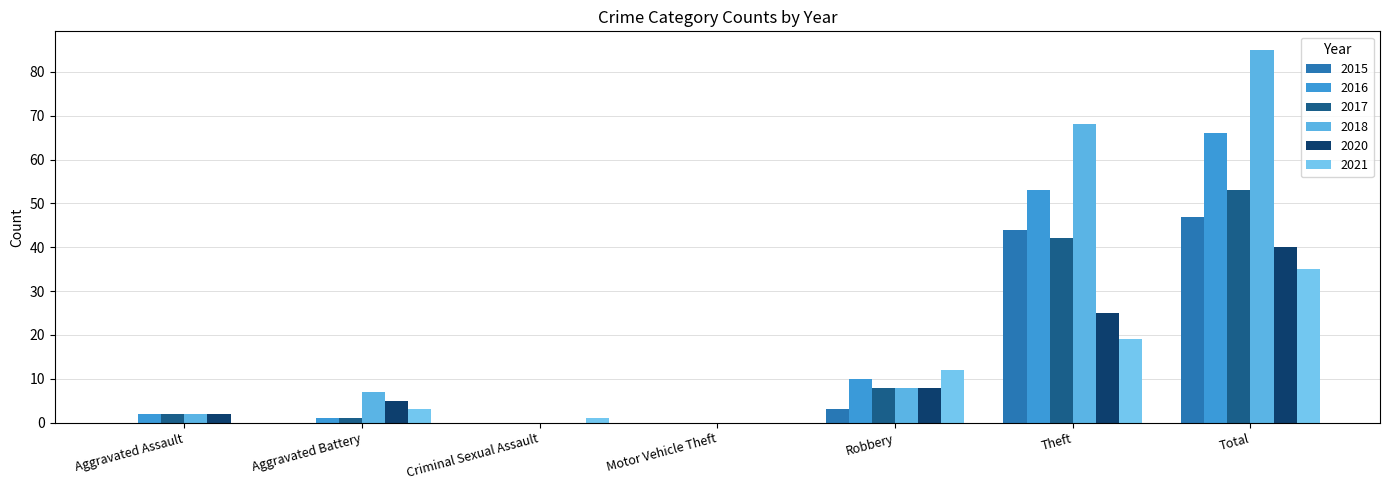

Reading left to right, what are all the values shown in this chart?

2015: Aggravated Assault=0	Aggravated Battery=0	Criminal Sexual Assault=0	Motor Vehicle Theft=0	Robbery=3	Theft=44	Total=47
2016: Aggravated Assault=2	Aggravated Battery=1	Criminal Sexual Assault=0	Motor Vehicle Theft=0	Robbery=10	Theft=53	Total=66
2017: Aggravated Assault=2	Aggravated Battery=1	Criminal Sexual Assault=0	Motor Vehicle Theft=0	Robbery=8	Theft=42	Total=53
2018: Aggravated Assault=2	Aggravated Battery=7	Criminal Sexual Assault=0	Motor Vehicle Theft=0	Robbery=8	Theft=68	Total=85
2020: Aggravated Assault=2	Aggravated Battery=5	Criminal Sexual Assault=0	Motor Vehicle Theft=0	Robbery=8	Theft=25	Total=40
2021: Aggravated Assault=0	Aggravated Battery=3	Criminal Sexual Assault=1	Motor Vehicle Theft=0	Robbery=12	Theft=19	Total=35